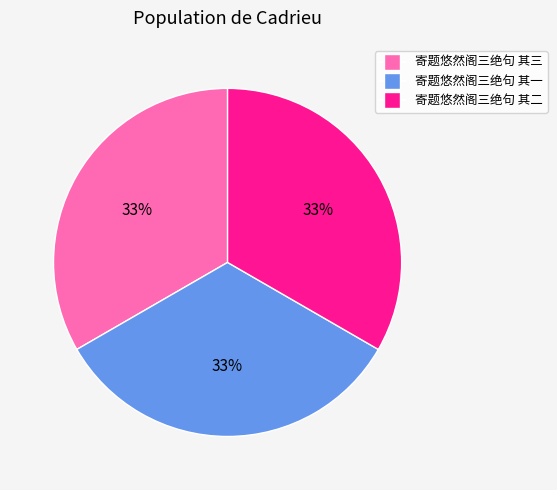

To the nearest percent, what is the average slice percentage?

33%